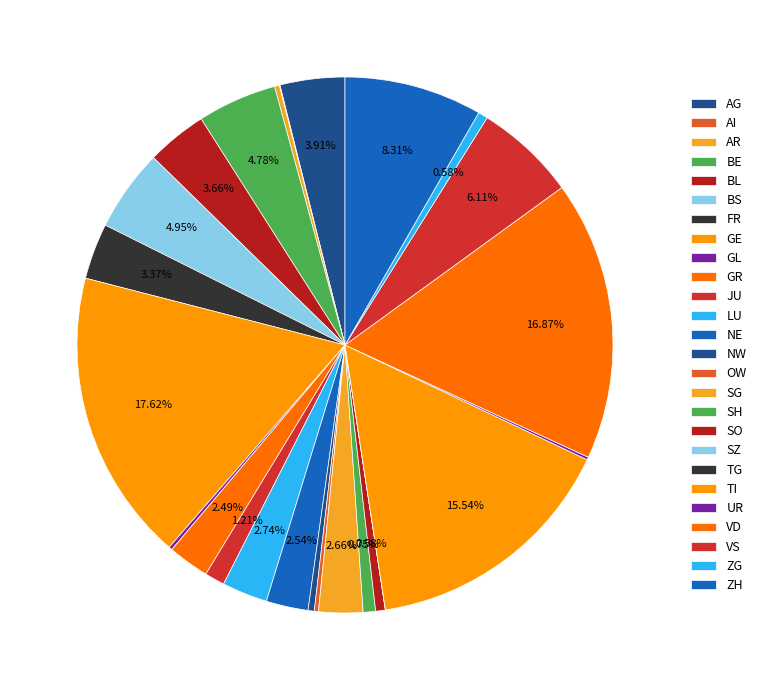

Is it true that VD is 17% of the pie?

True